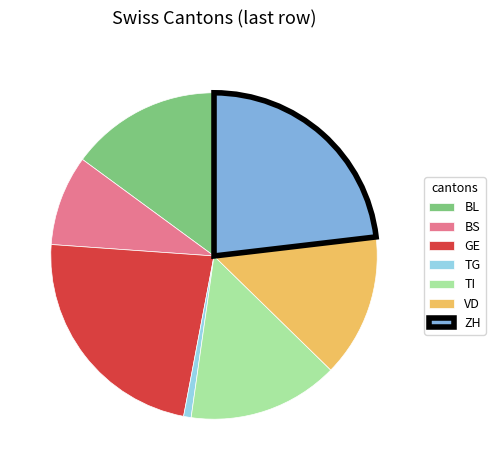

True or false: TI accounts for 26% of the total.

False